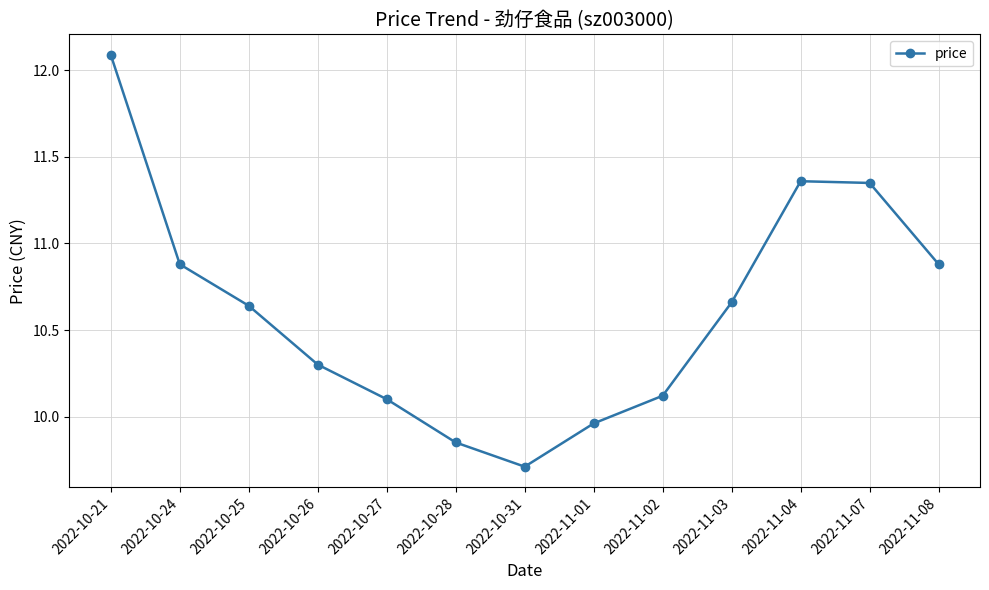

The value at 2022-10-26 is 14.0. True or false?

False